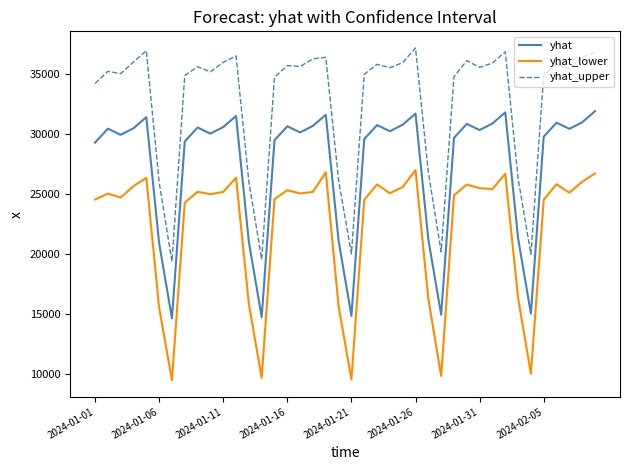

True or false: yhat_lower and yhat_upper cross at least once.

False